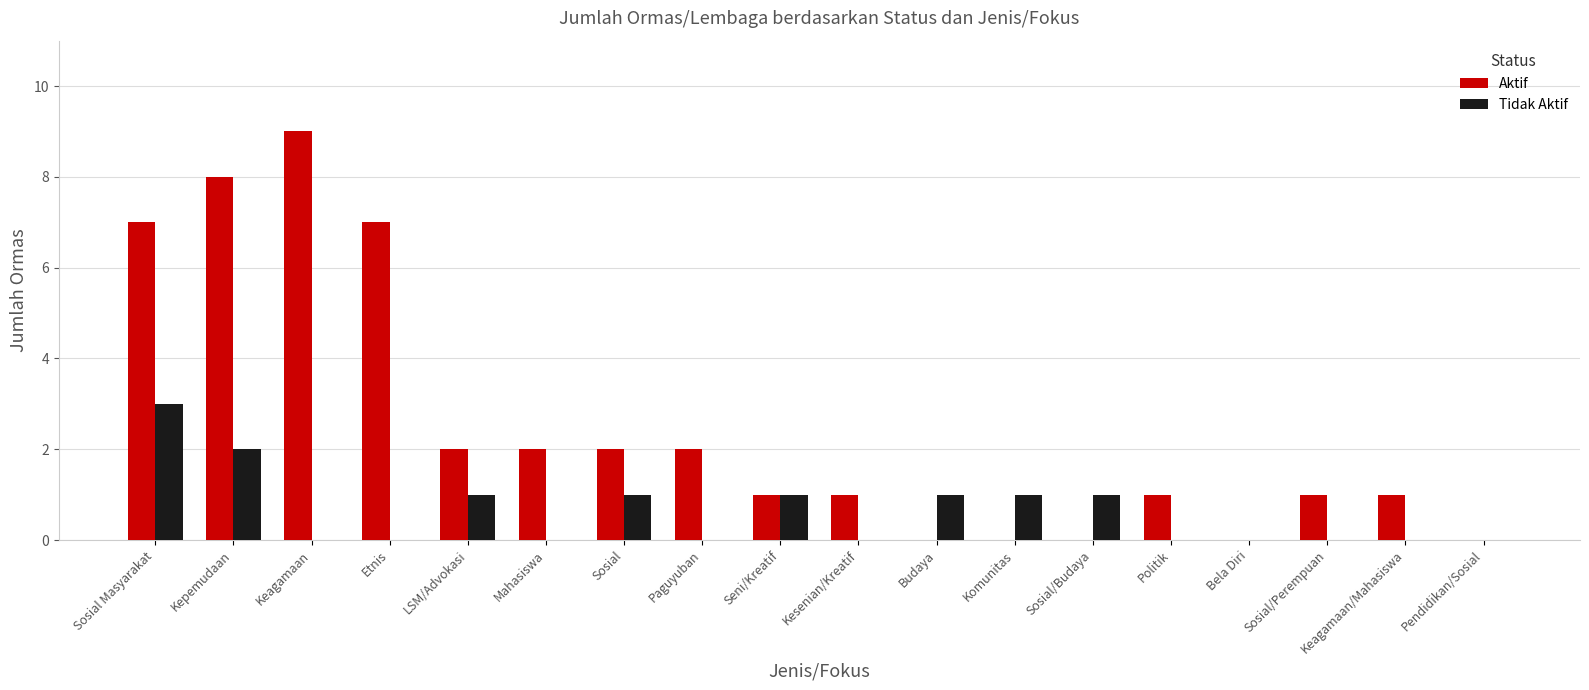

Is the value of Tidak Aktif at Paguyuban greater than the value of Aktif at Keagamaan?

No